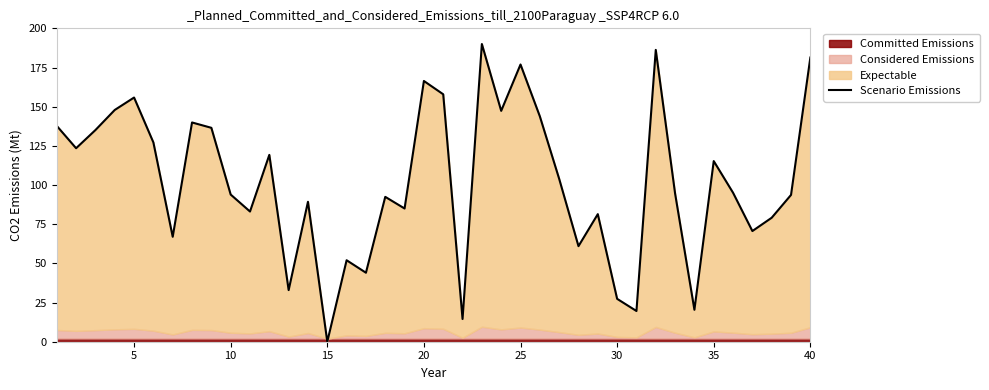

What is the maximum value shown in the chart?

190.0